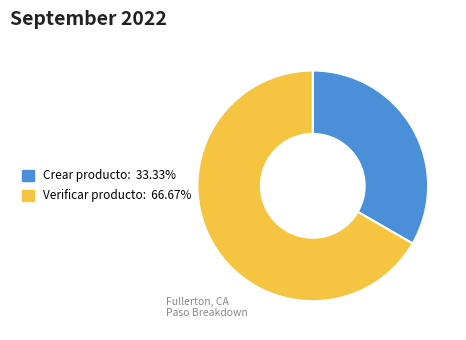

Is there a majority slice in this chart?

Yes